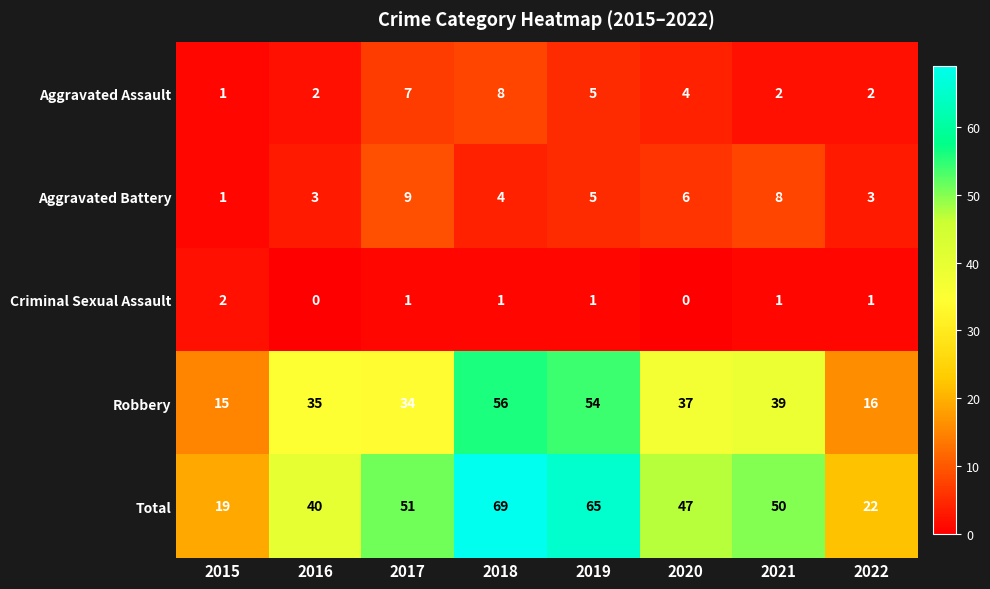

Rank the series by their maximum value, from lowest to highest.

Criminal Sexual Assault, Aggravated Assault, Aggravated Battery, Robbery, Total